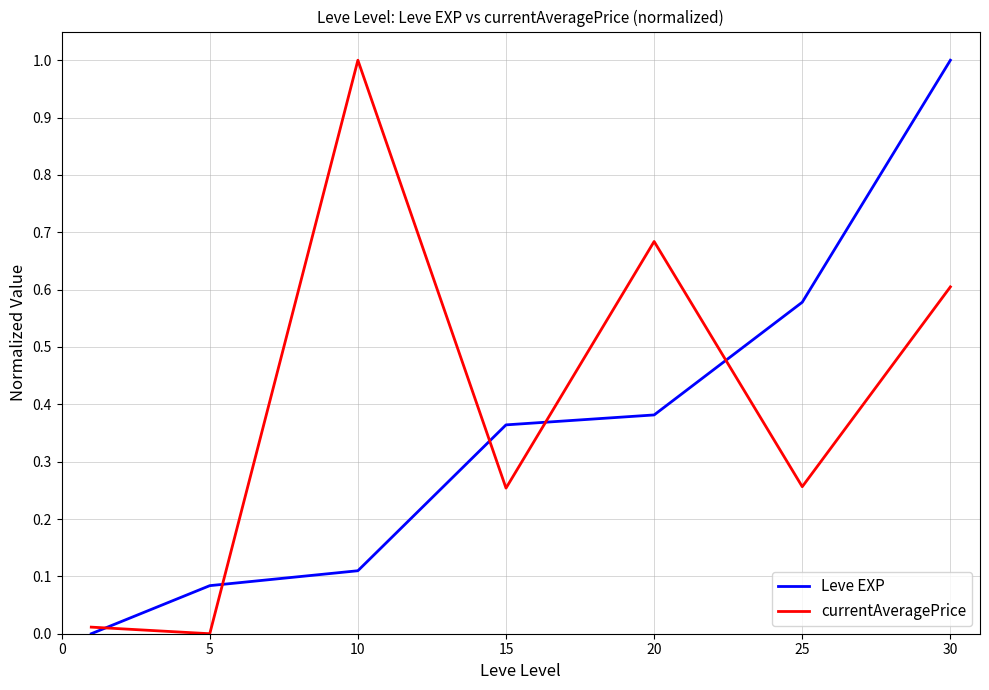

At how many categories does at least one series exceed 0?

7